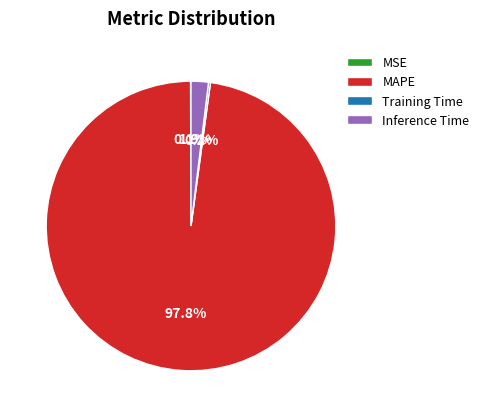

To the nearest percent, what percentage of the pie is Inference Time?

2%